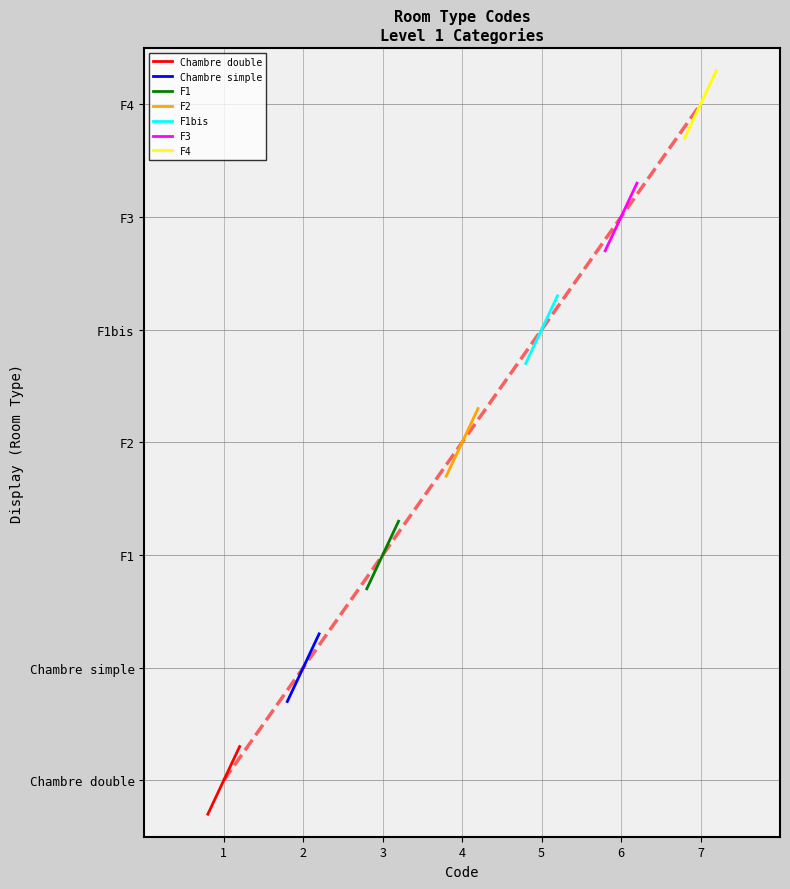

Count the number of categories in the chart.

7